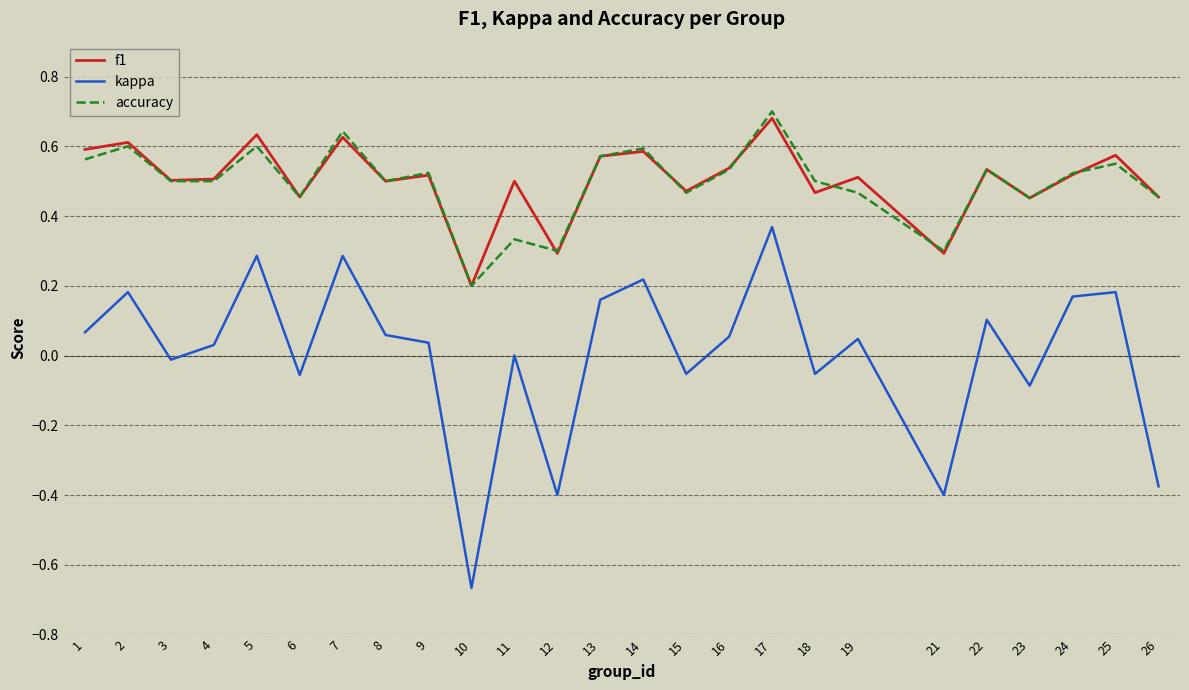

True or false: kappa and accuracy cross at least once.

False